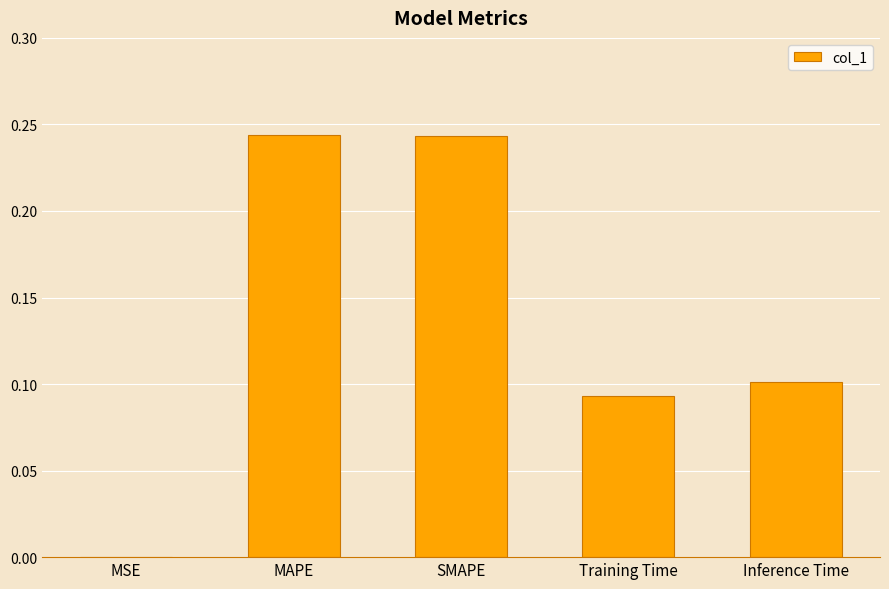

What is the sum of all values?

0.7